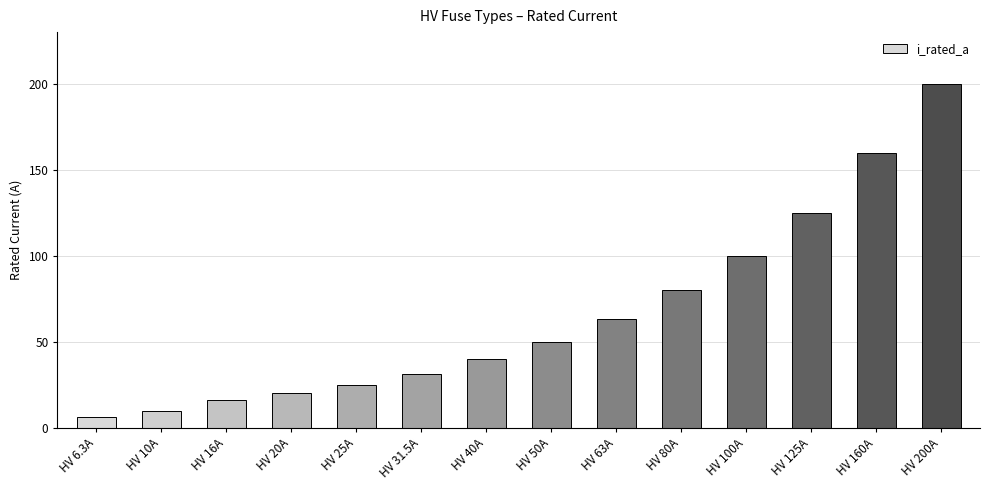

What is the sum of all values?

926.8